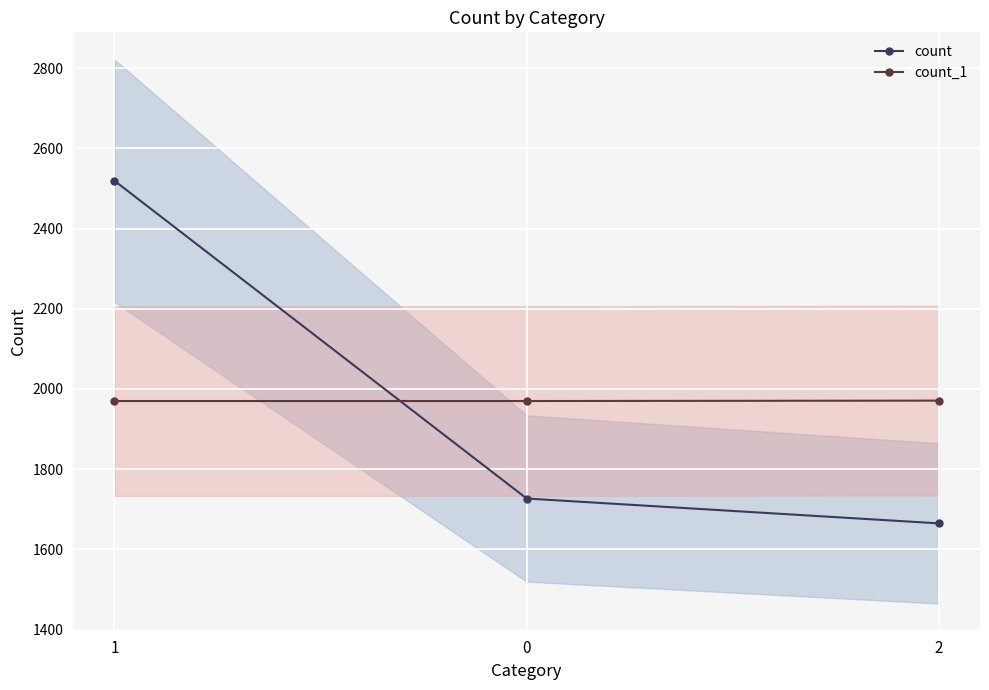

What is the total value across all series at 1?

4489